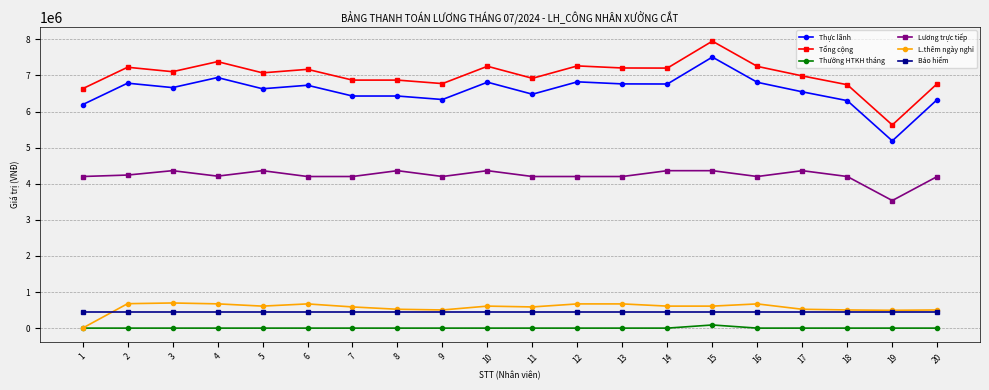

Is the value of Lương trực tiếp at 13 greater than the value of Thưởng HTKH tháng at 18?

Yes